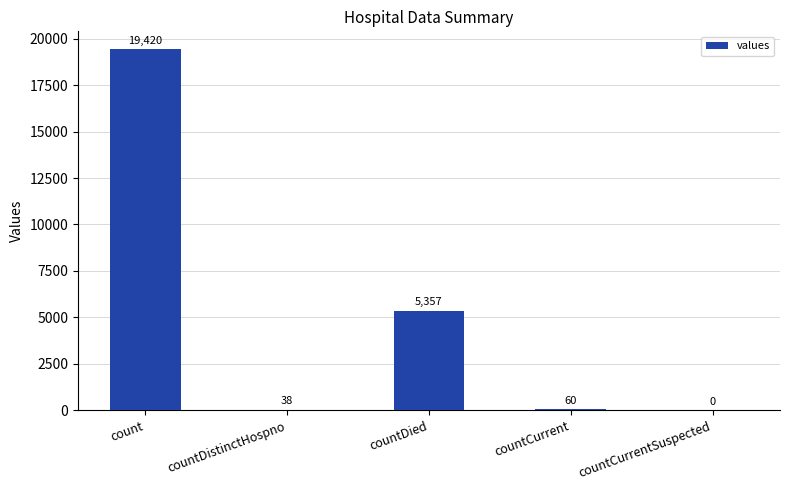

The value at countCurrent is 60. True or false?

True